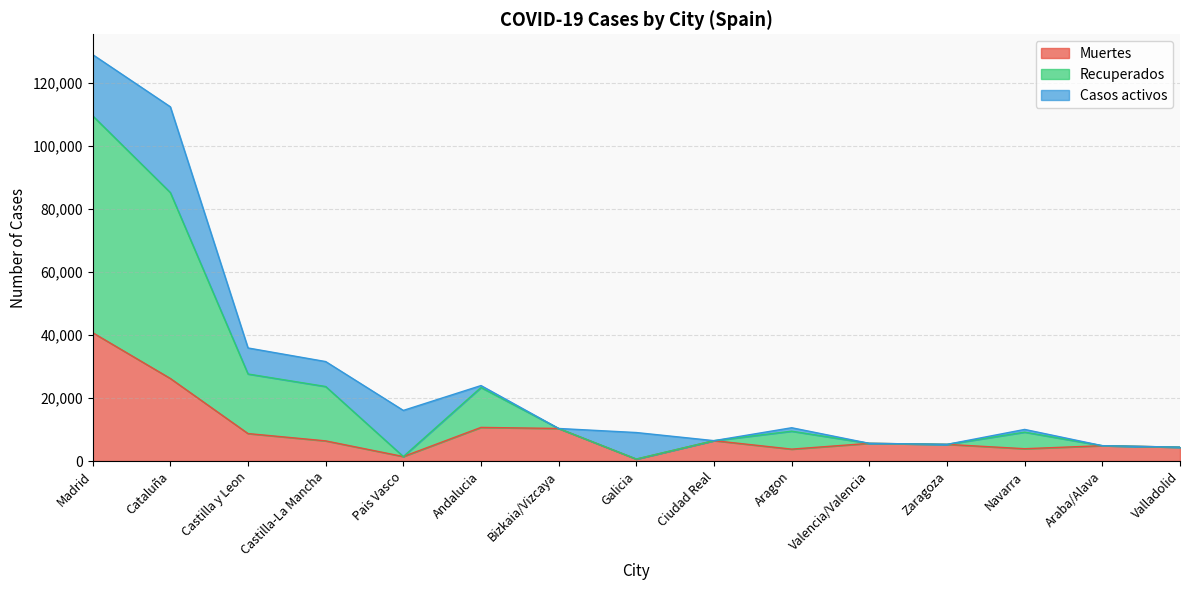

What is the label of the 5th point from the right?

Valencia/Valencia